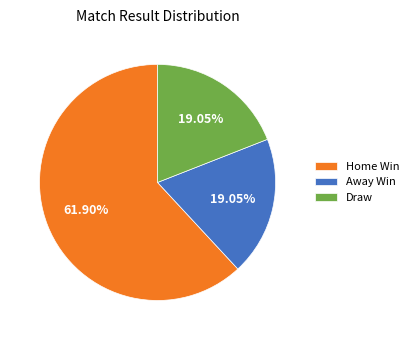

Which category has the biggest portion of the pie?

Home Win